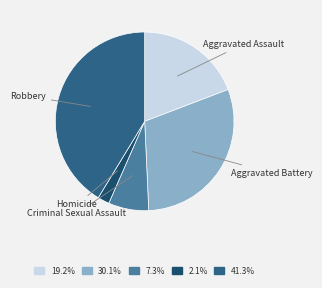

Count the number of slices in the pie.

5